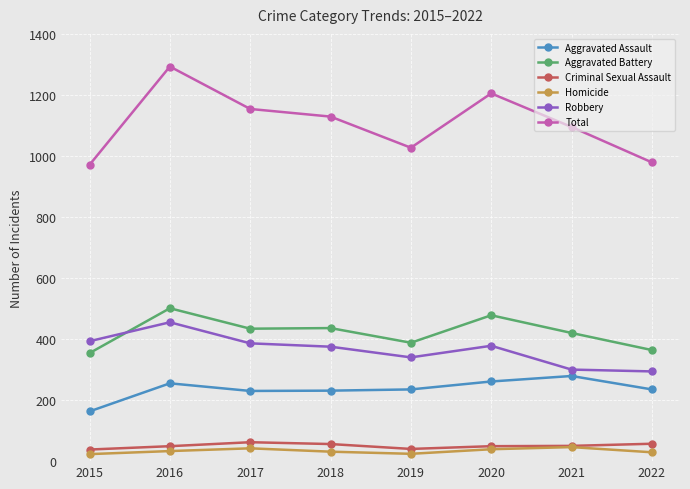

What is the value of the Criminal Sexual Assault point at the 8th from the left?

57